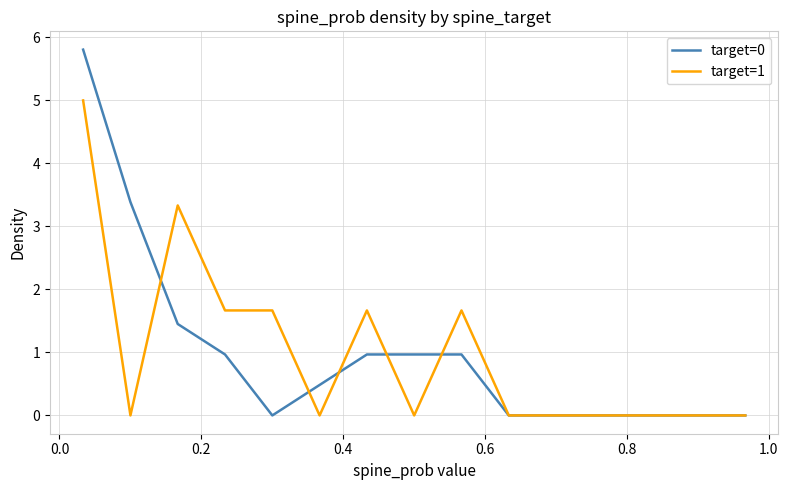

Rank the series by their maximum value, from highest to lowest.

target=0, target=1